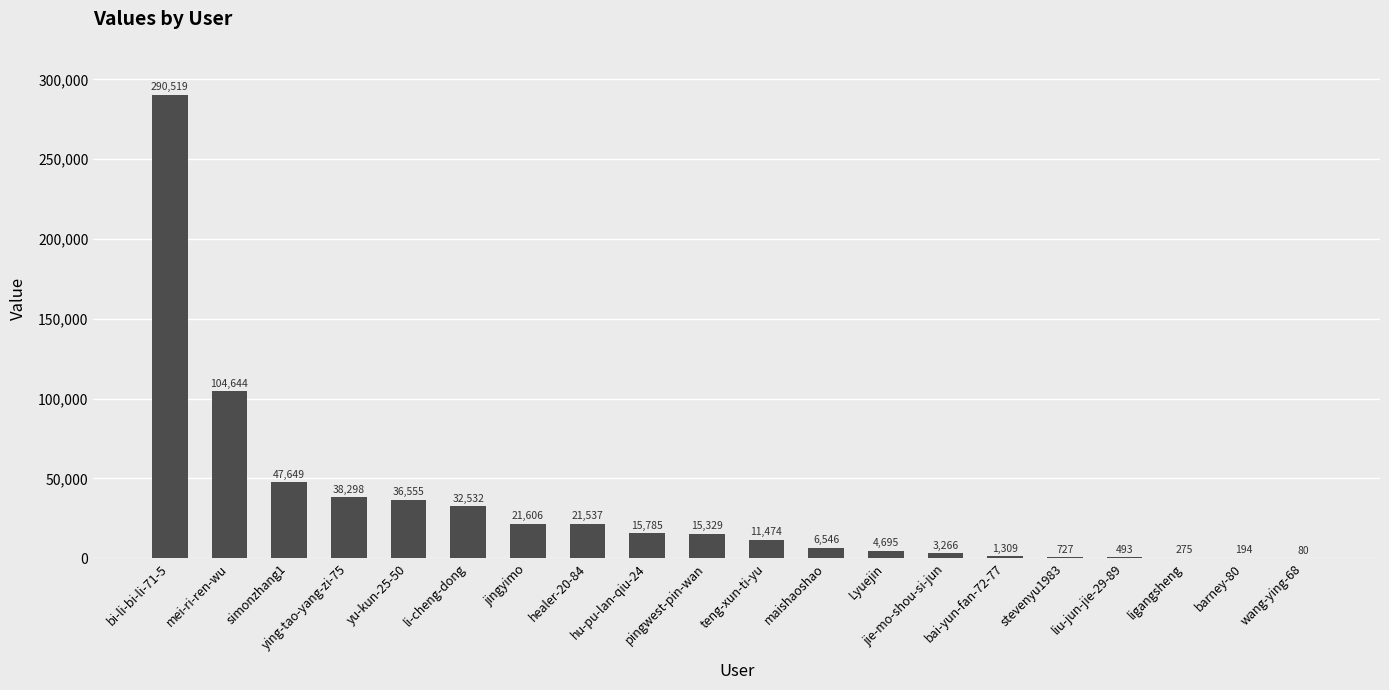

What is the change in value from maishaoshao to wang-ying-68?

-6466